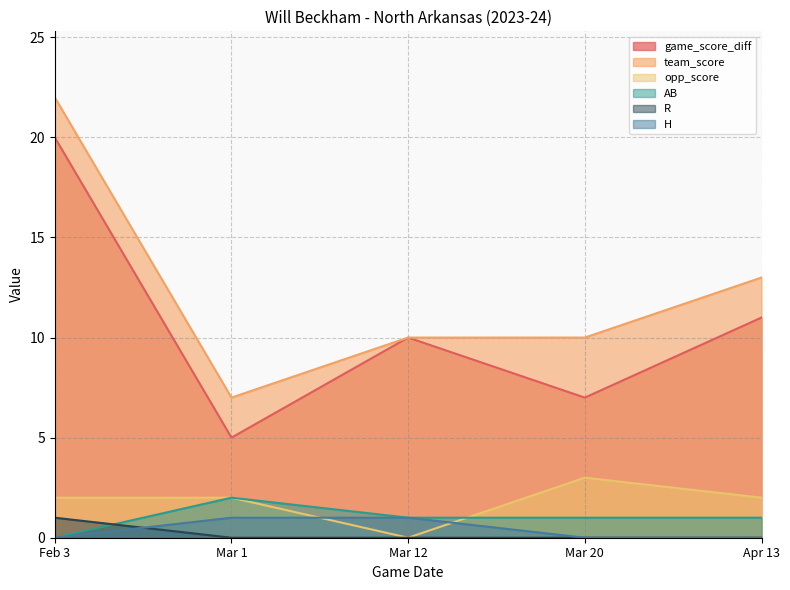

Where is team_score nearest to the value 14?

Apr 13